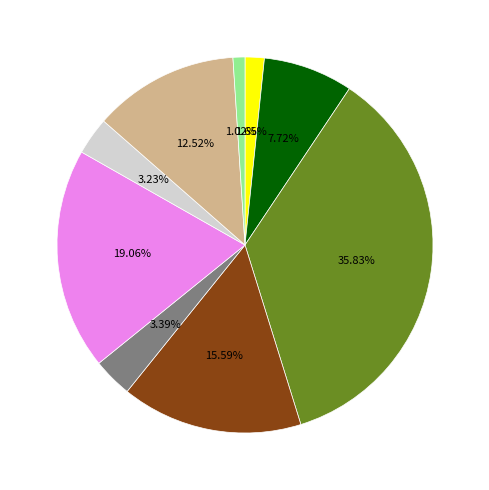

Is there a majority slice in this chart?

No